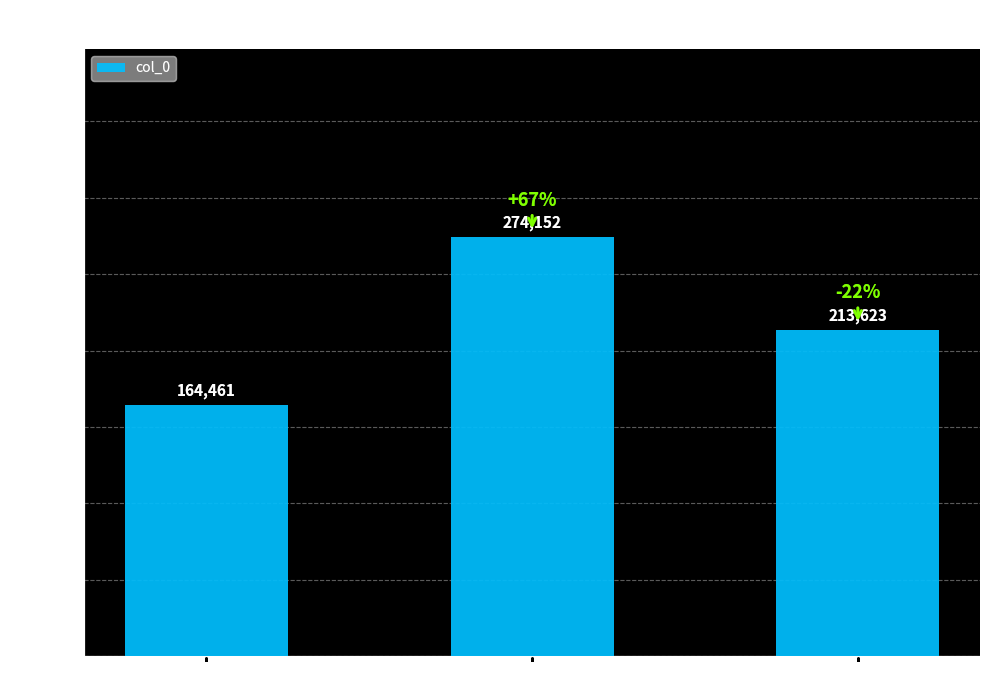

What is the value of the 1st bar from the left?

164461